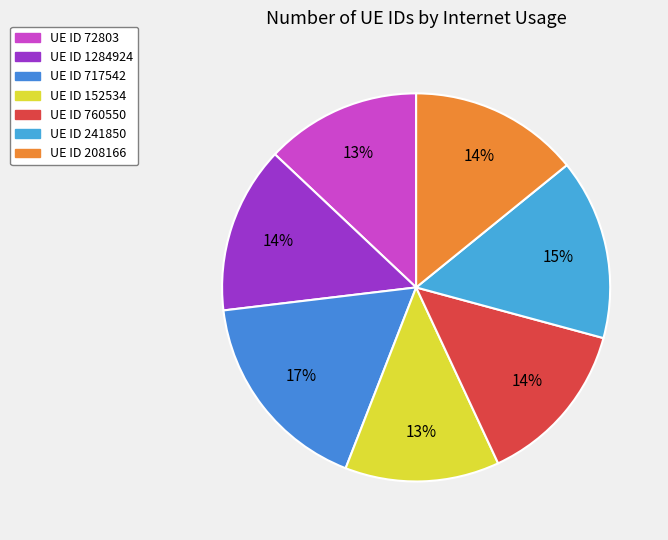

How many slices are in this pie chart?

7